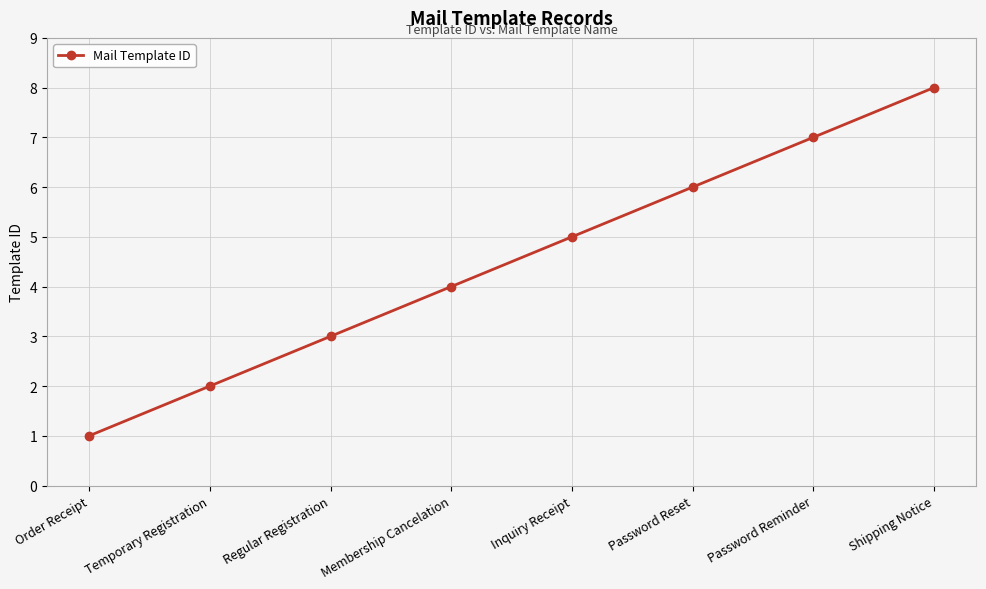

What is the value of the 7th point from the left?

7